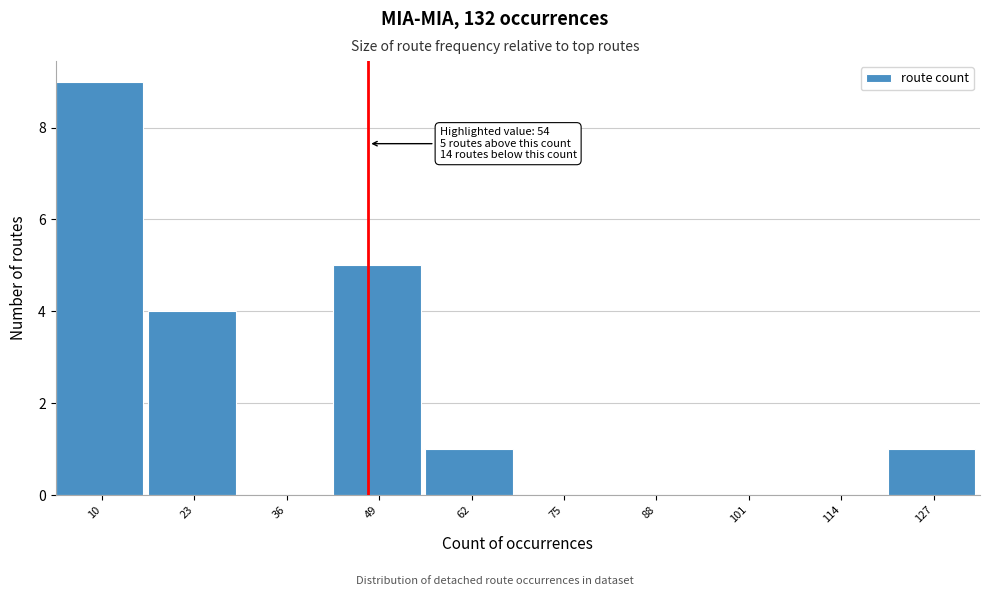

Reading right to left, extract all data points from this chart.

127=1	114=0	101=0	88=0	75=0	62=1	49=5	36=0	23=4	10=9